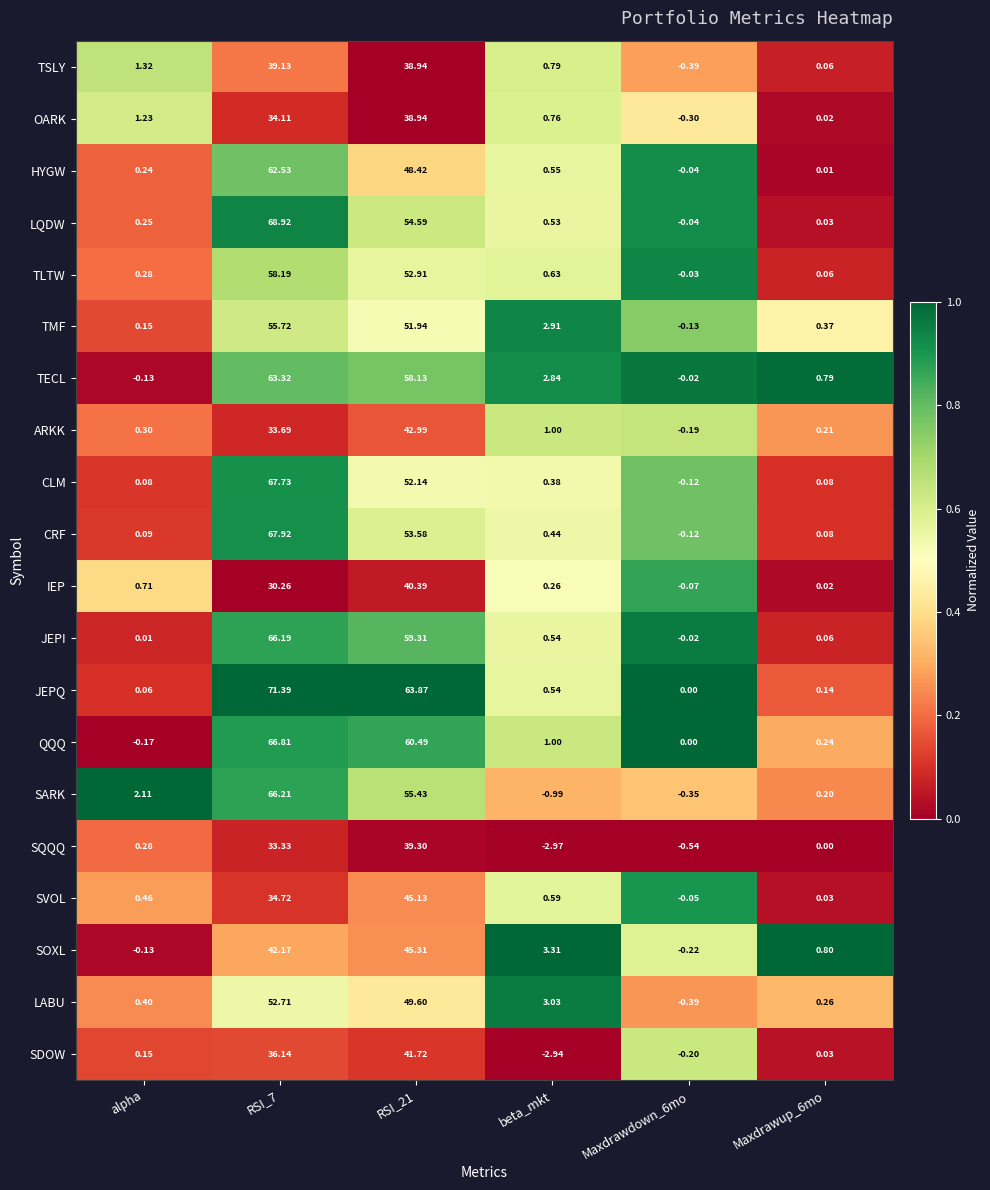

Which series has the widest spread of values?

JEPQ